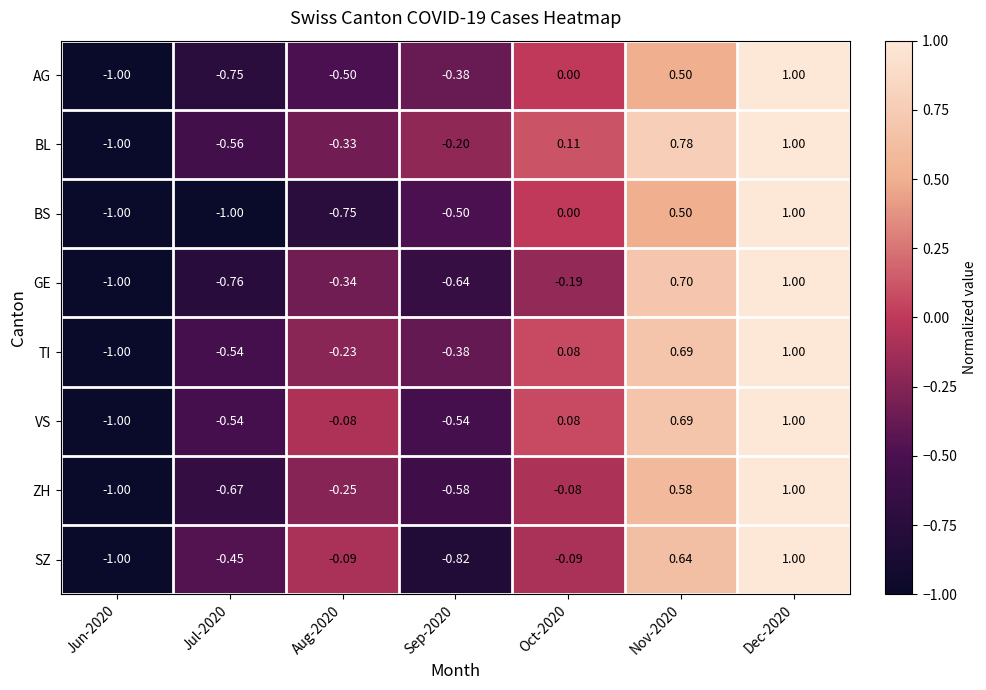

Which series has the largest total across all categories?

BL